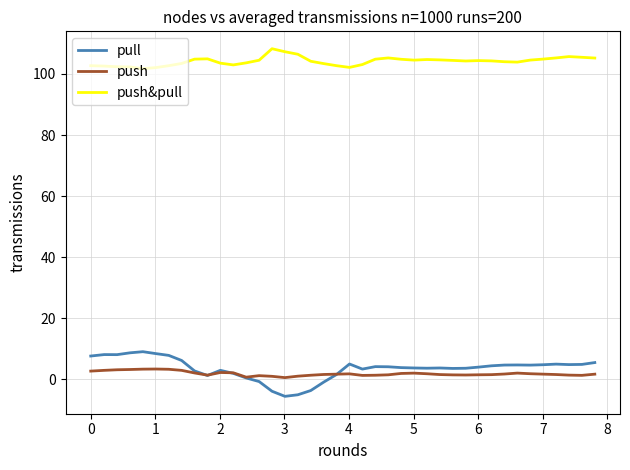

Which series has the largest range (max minus min)?

pull